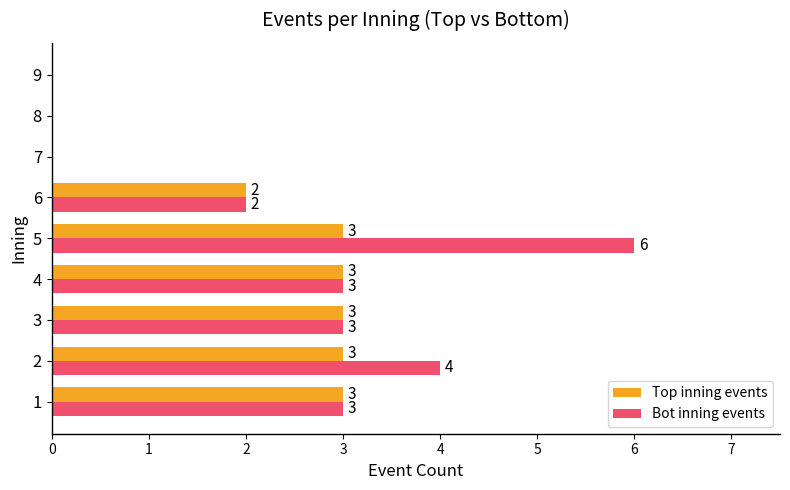

What are all the series names shown in the legend?

Top inning events, Bot inning events